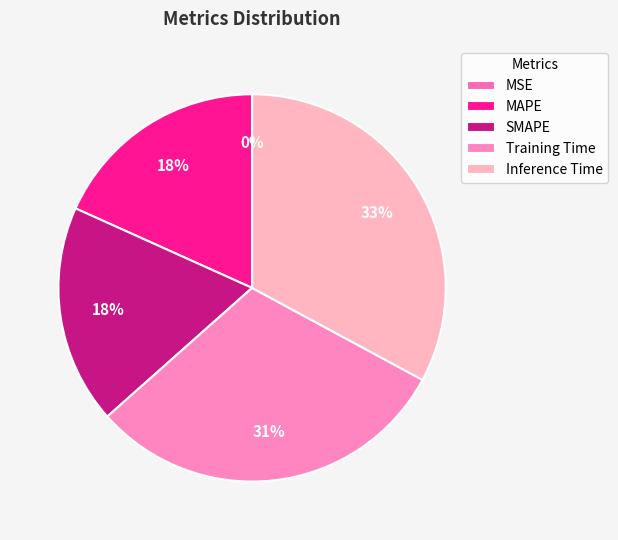

Count the number of slices in the pie.

5